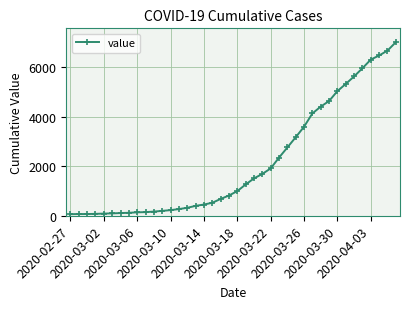

What is the greatest value displayed?

6995